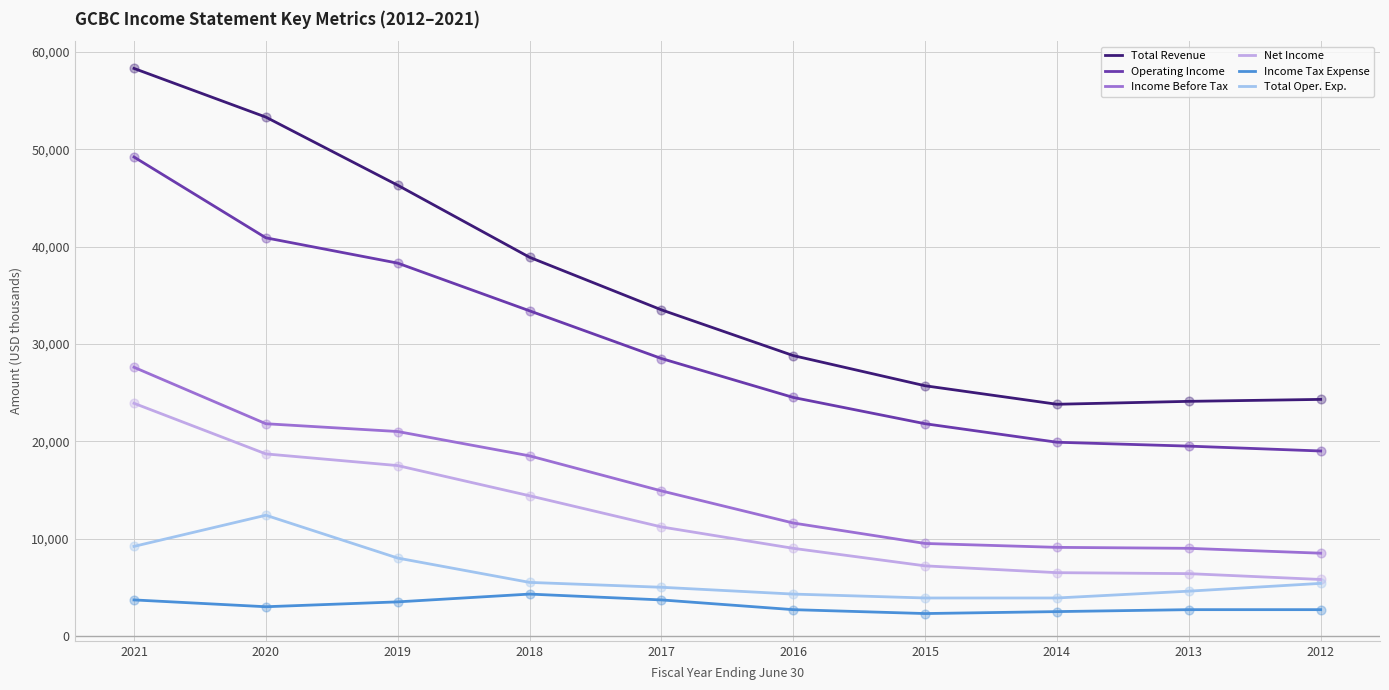

Which series changed the most between 2020 and 2016?

Total Revenue